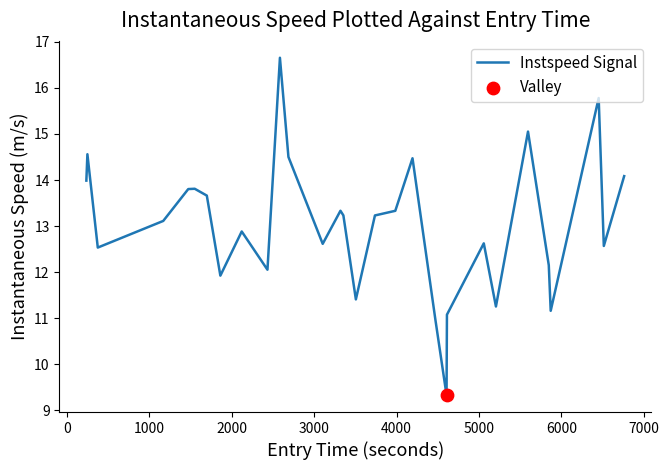

What is the maximum value shown in the chart?

16.7